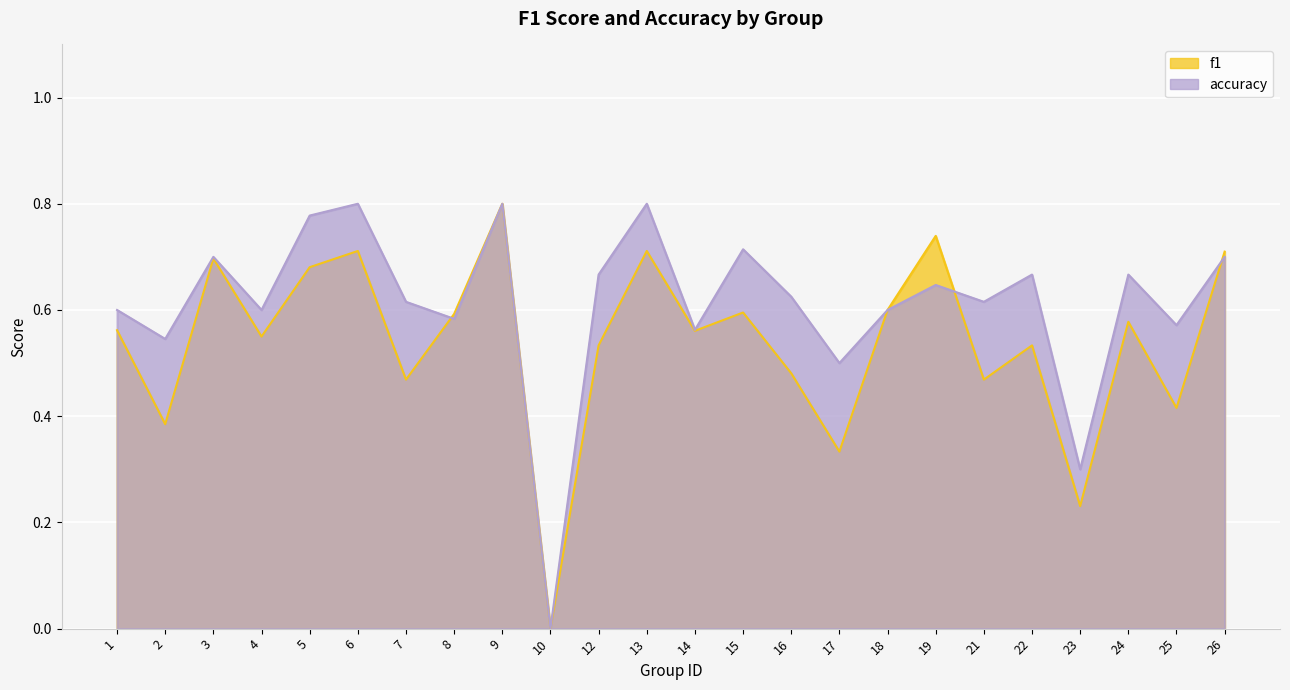

Rank the series at 18 from highest to lowest value.

f1, accuracy